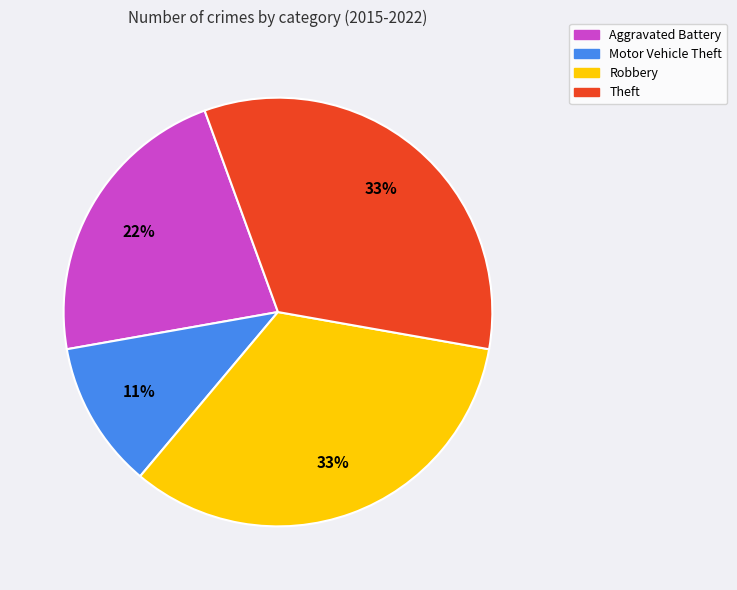

Combined, do Theft and Robbery account for over 50%?

Yes